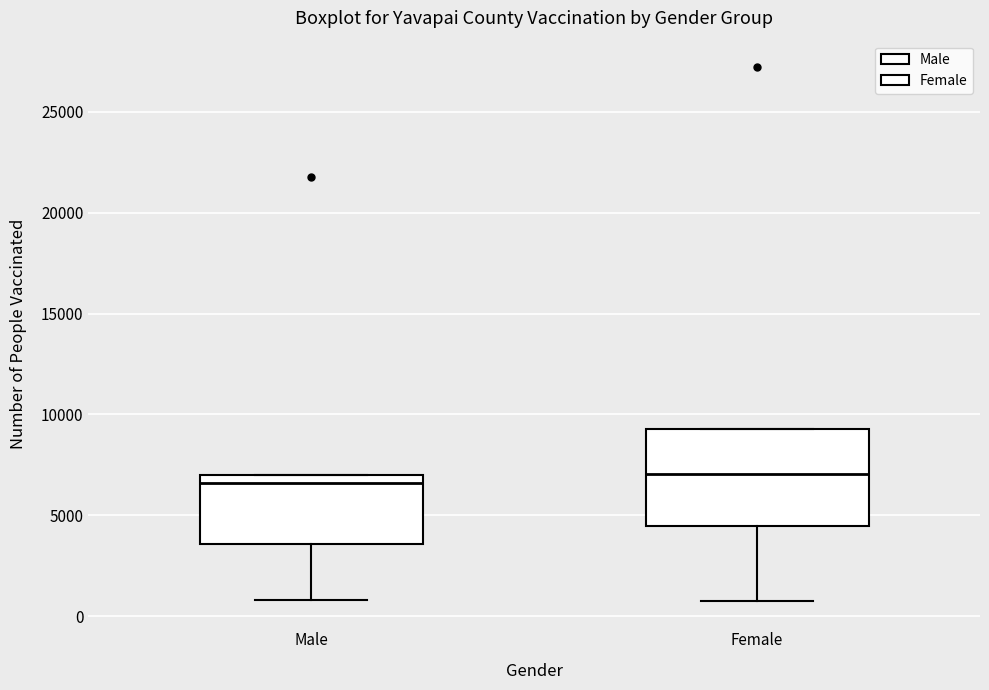

Where does the lower whisker of the box for Male end on the y-axis? The values are not printed on the chart, so give them approximately, as read against the axis.

1000